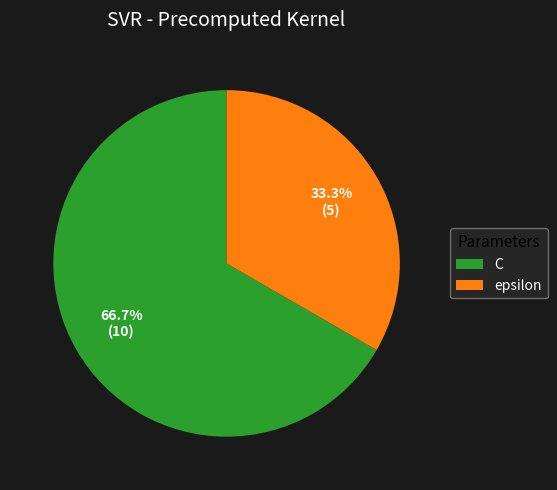

Which slice is the smallest?

epsilon